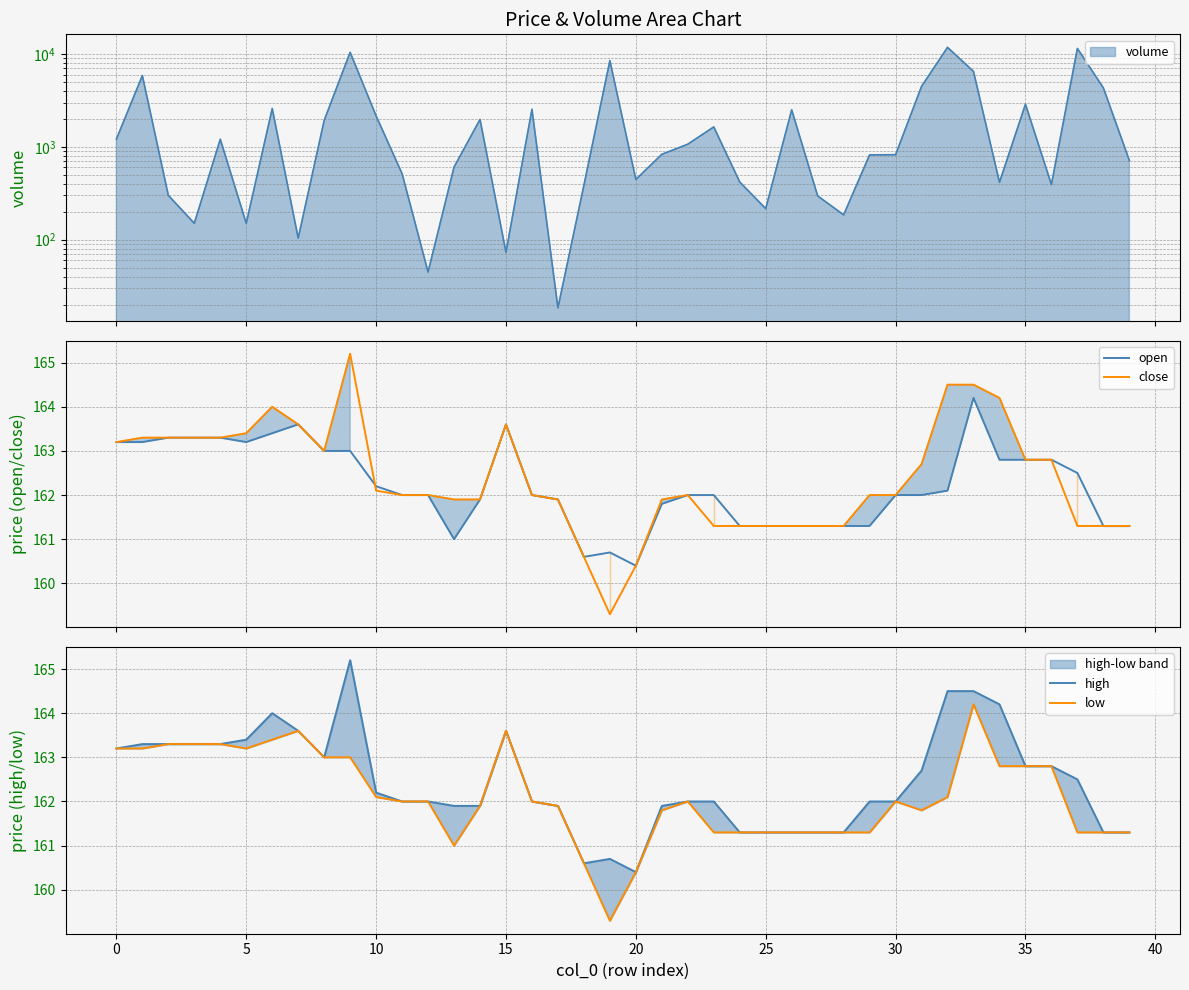

True or false: high and close cross at least once.

False